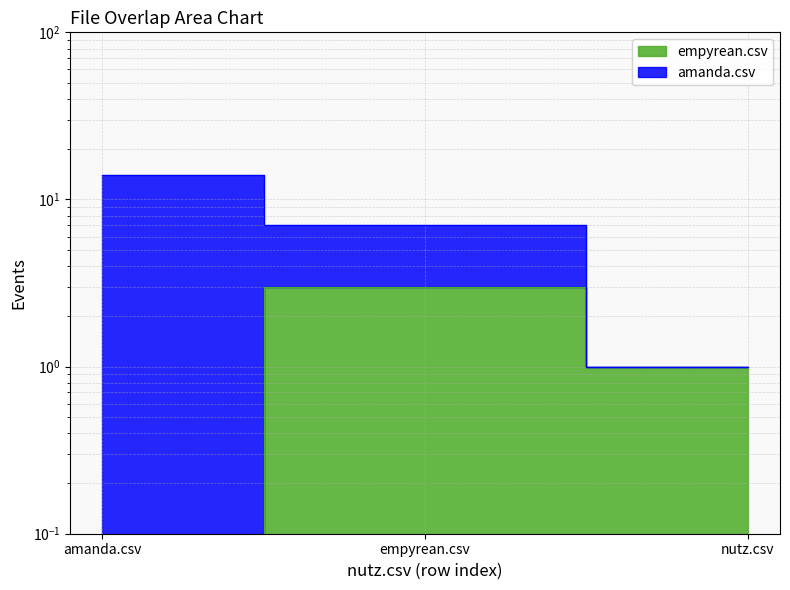

At which category does the chart reach its minimum across all series?

amanda.csv